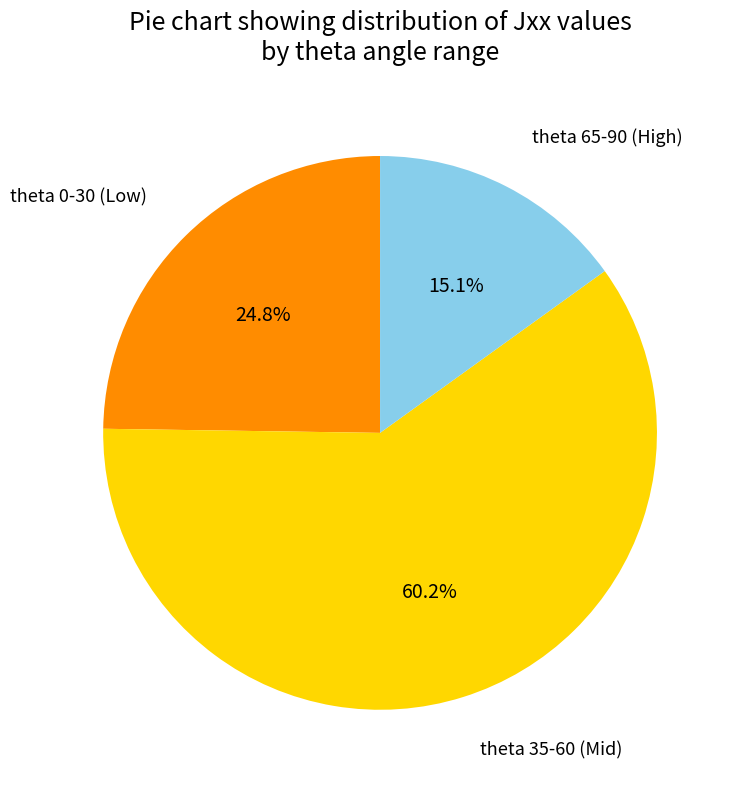

Does any single category account for the majority?

Yes